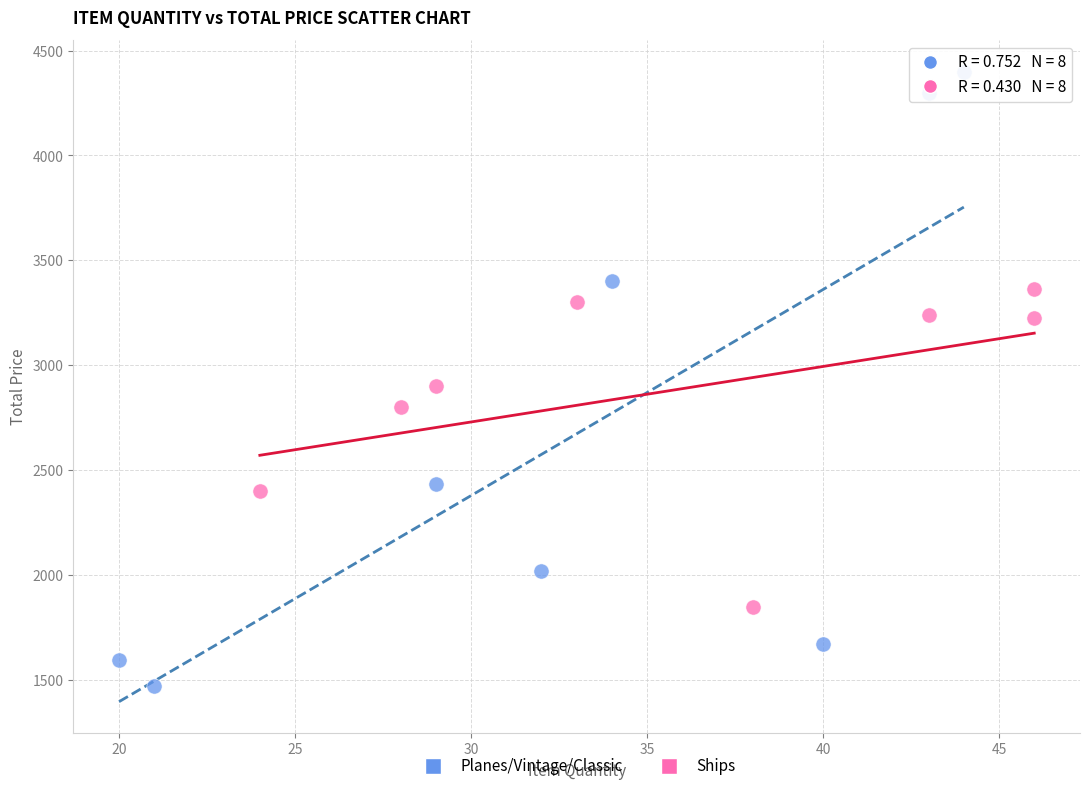

Which series reaches the maximum Y coordinate?

Planes/Vintage/Classic